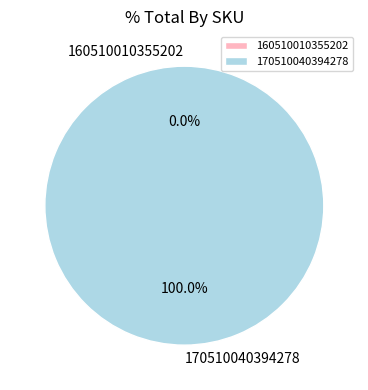

Count the number of slices in the pie.

2